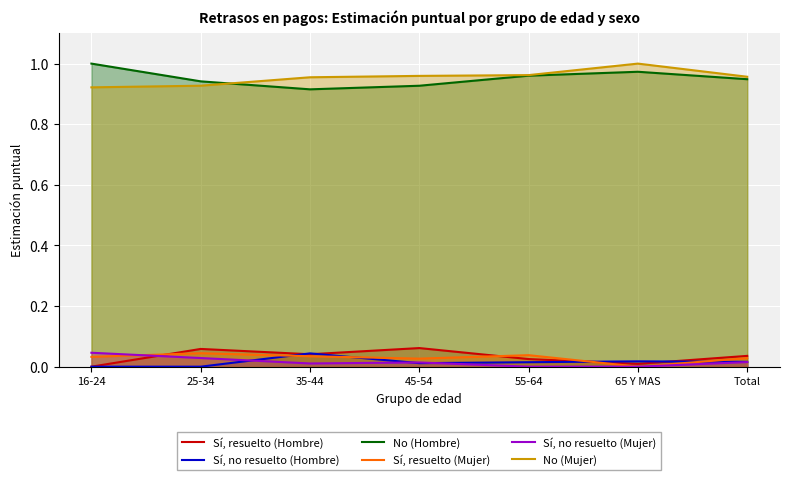

What is the difference between the highest and lowest values at 55-64?

1.0